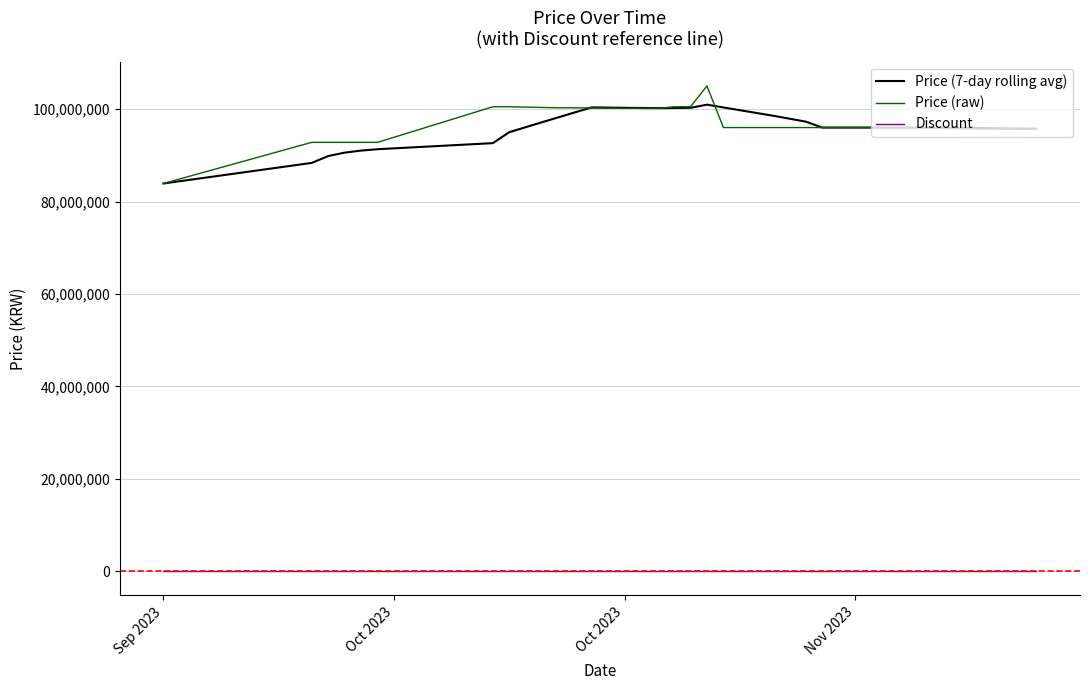

True or false: Price (raw) and Discount cross at least once.

False